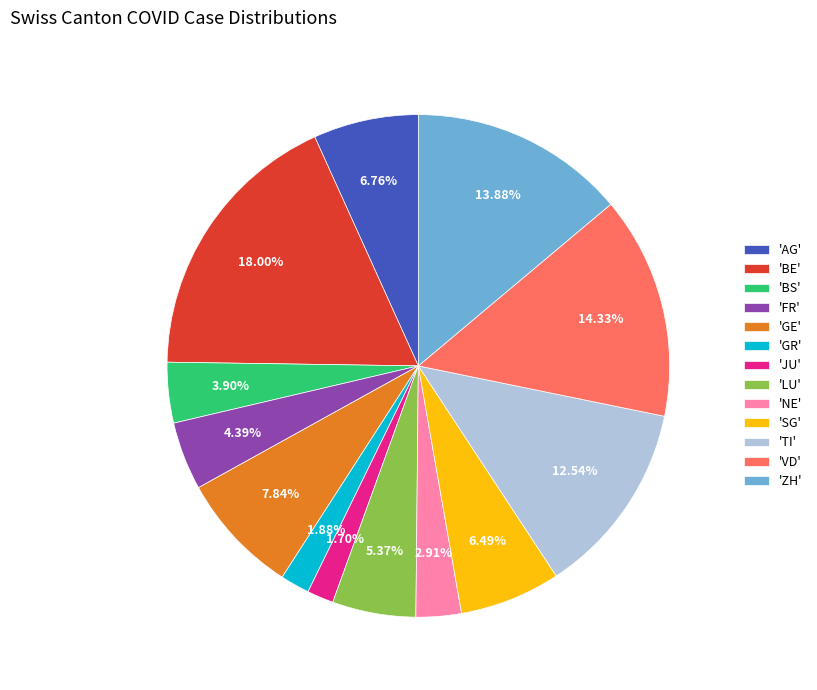

Which slice is the largest?

'BE'